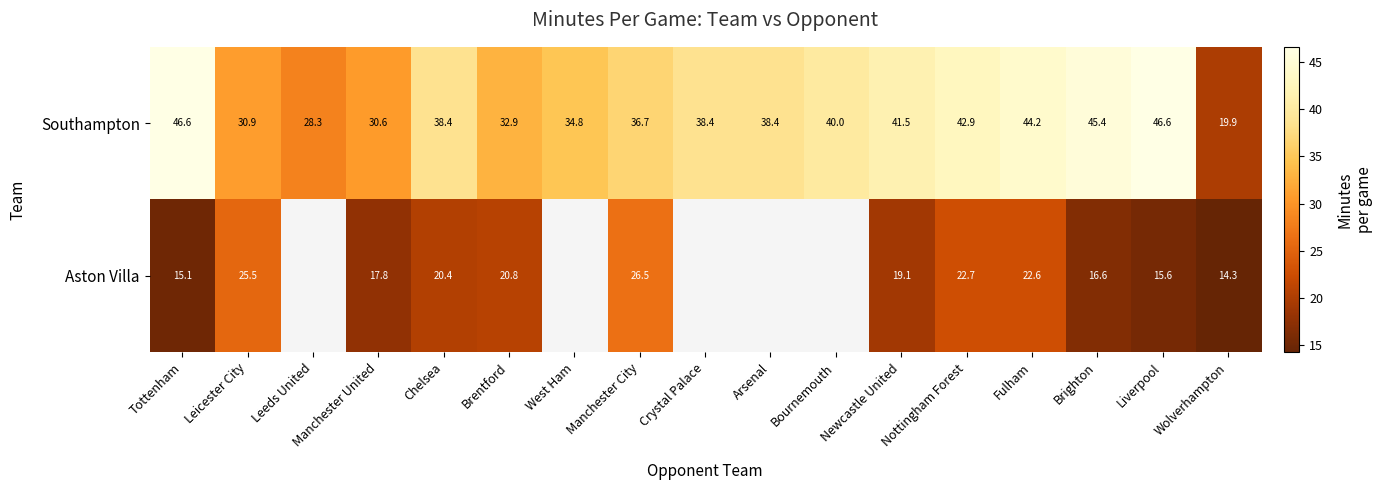

Rank the series at Brentford from lowest to highest value.

Aston Villa, Southampton